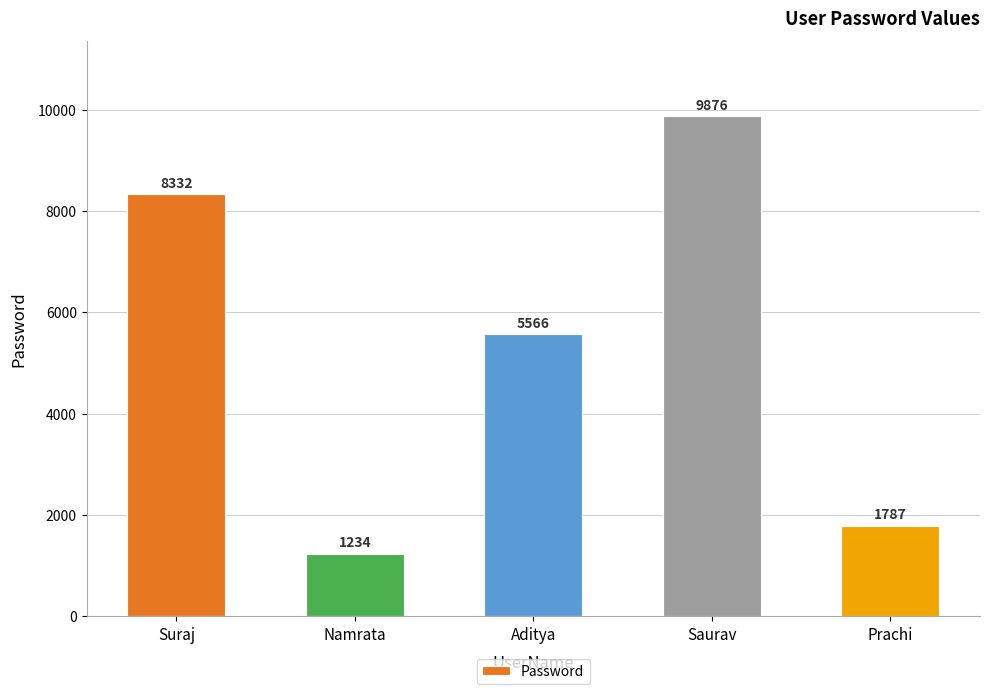

Does the chart contain any negative values?

No